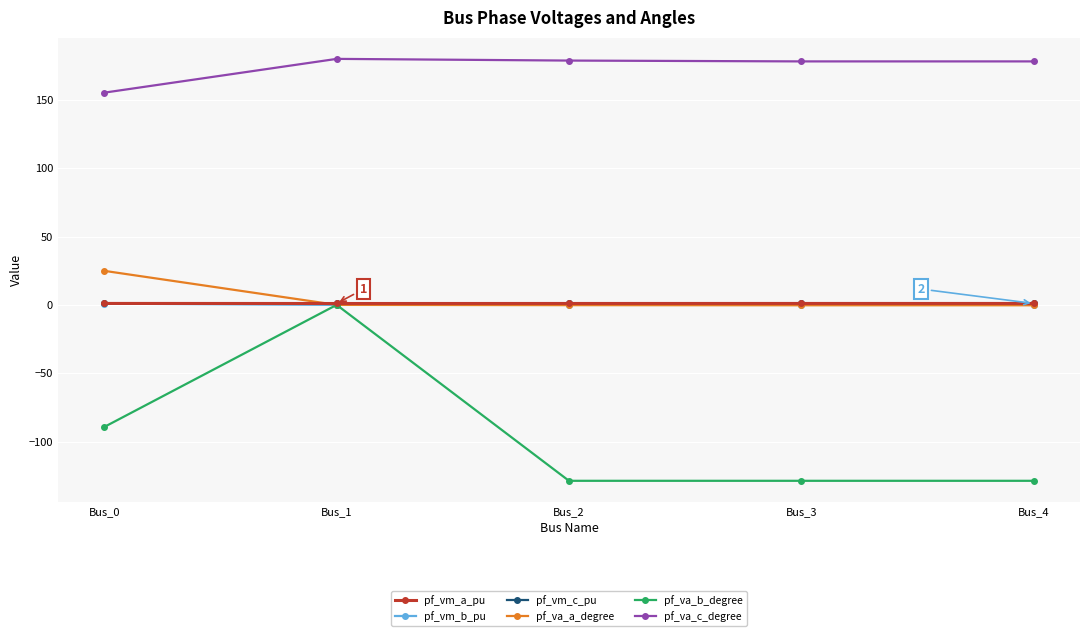

Is it true that pf_vm_b_pu equals 0.9 at Bus_0?

True